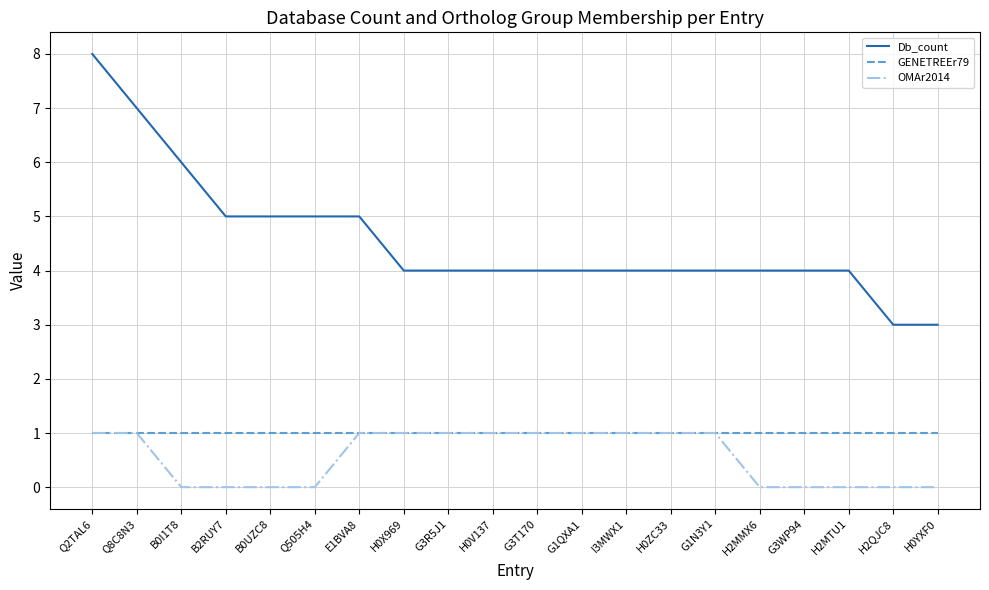

Rank the series at Q505H4 from highest to lowest value.

Db_count, GENETREEr79, OMAr2014